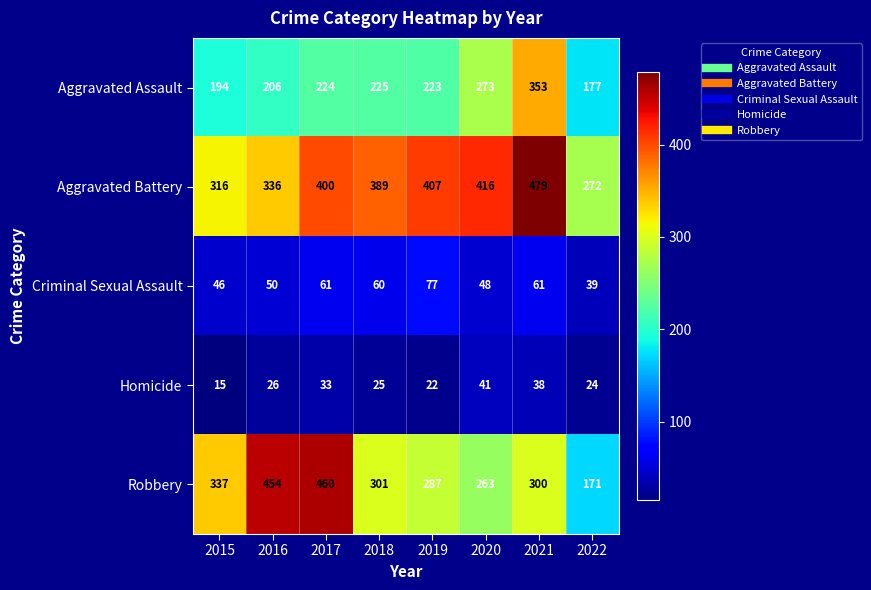

What is the spread (max minus min) of values at 2015?

322